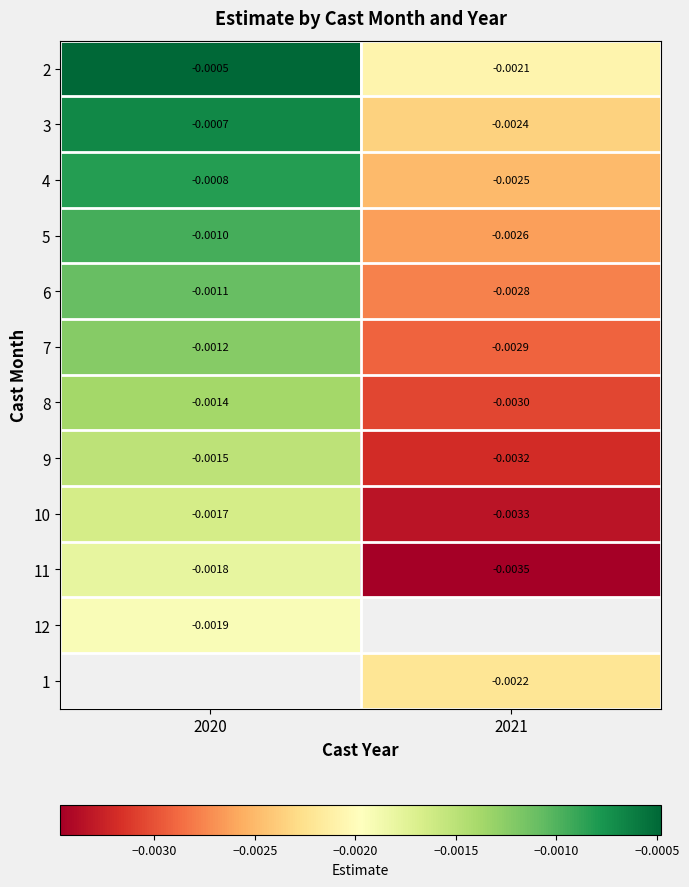

Is the value of 10 at 2020 greater than the value of 7 at 2021?

Yes